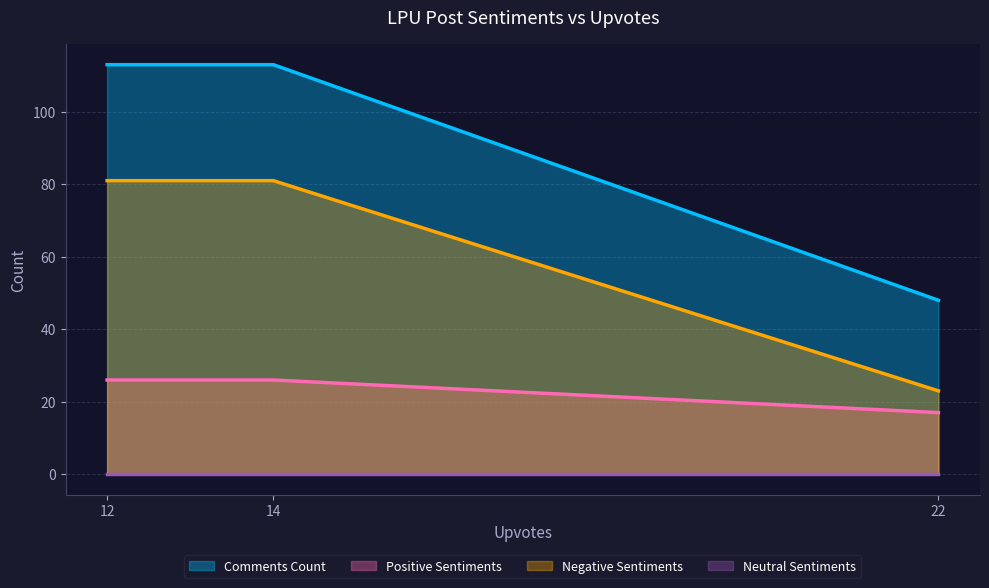

List the labels in order of Comments Count value, largest first.

12, 14, 22